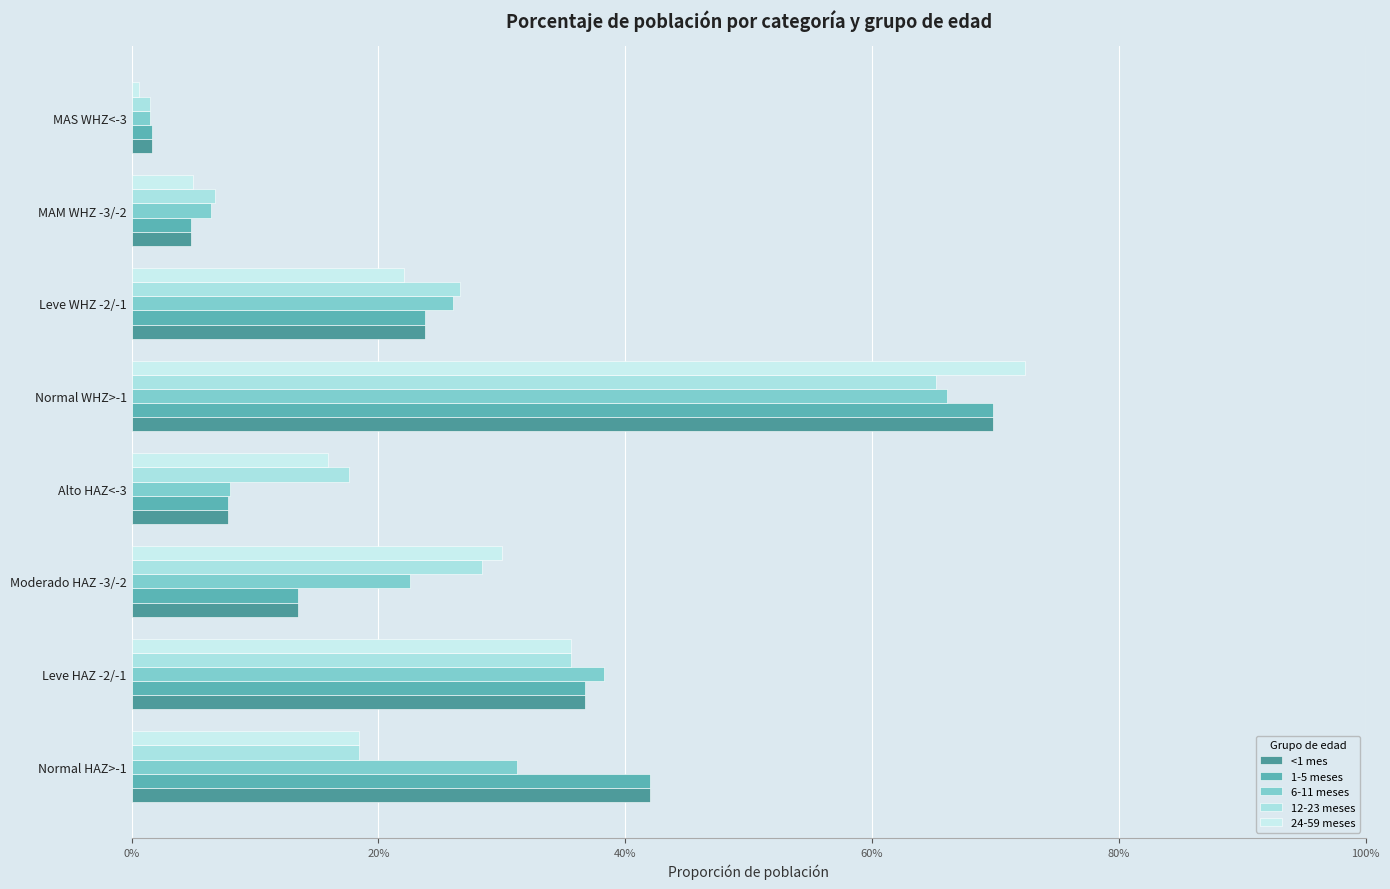

List the series in order of their peak value, lowest first.

12-23 meses, 6-11 meses, <1 mes, 1-5 meses, 24-59 meses